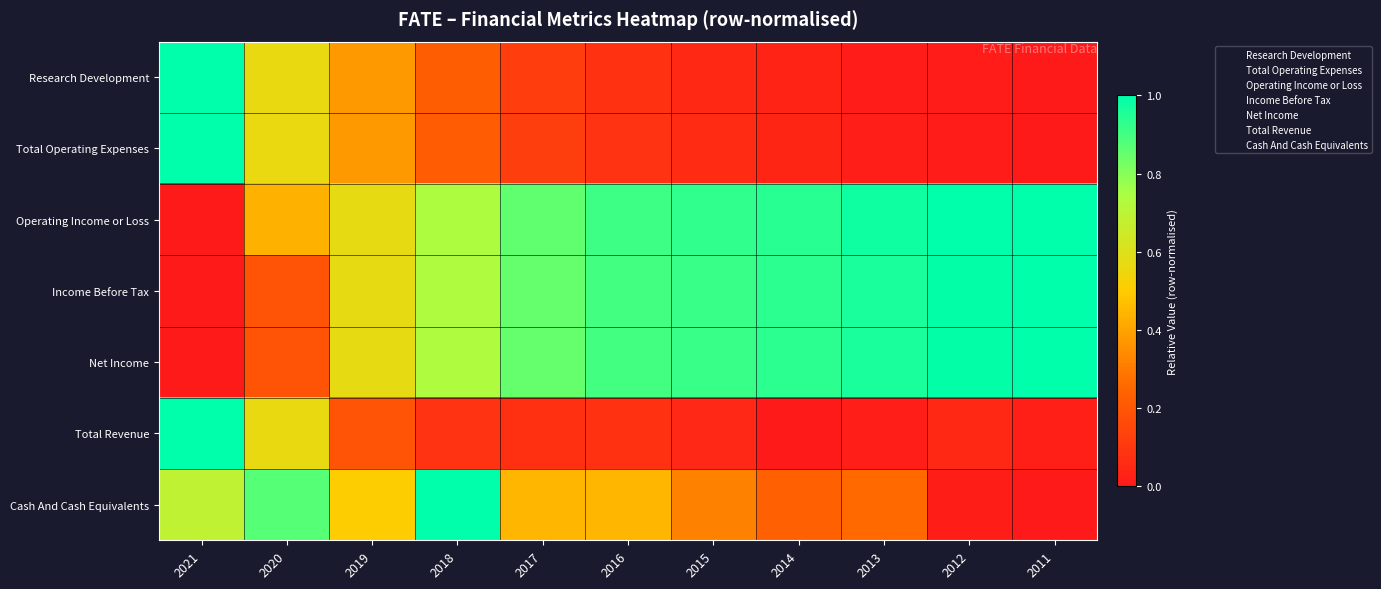

Rank the series at 2021 from highest to lowest value.

Research Development, Total Operating Expenses, Total Revenue, Cash And Cash Equivalents, Operating Income or Loss, Income Before Tax, Net Income